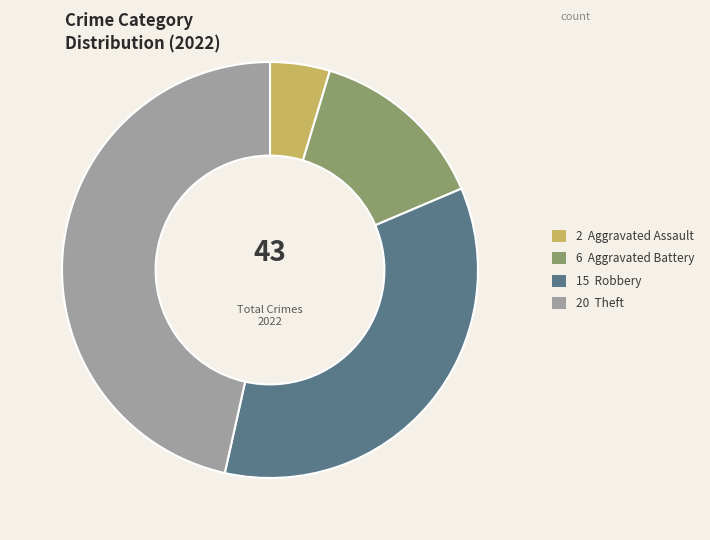

Rank the categories by value from highest to lowest.

20 Theft, 15 Robbery, 6 Aggravated Battery, 2 Aggravated Assault